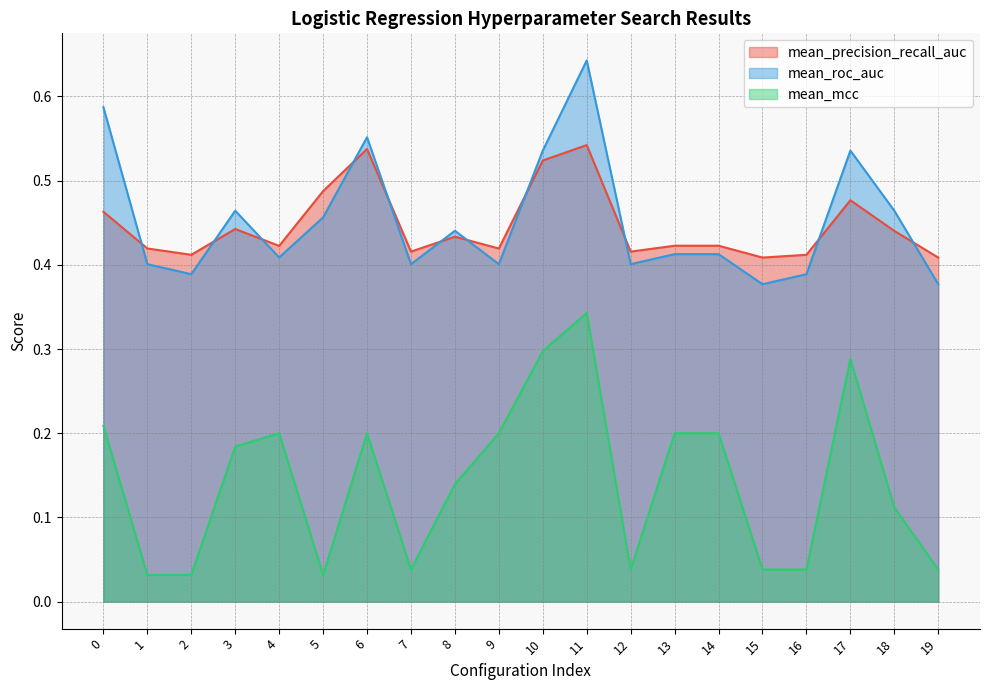

How many times do mean_precision_recall_auc and mean_roc_auc cross each other?

11